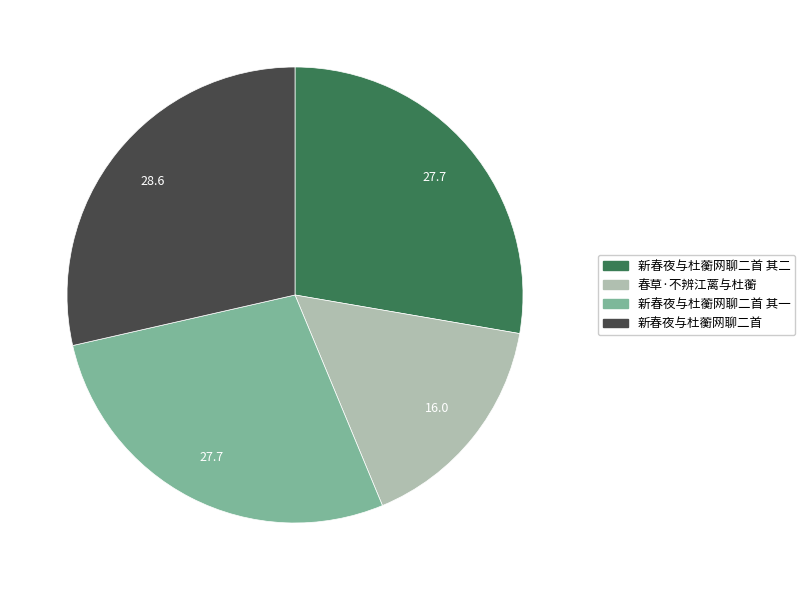

Is the sum of 新春夜与杜蘅网聊二首 and 新春夜与杜蘅网聊二首 其二 greater than half?

Yes